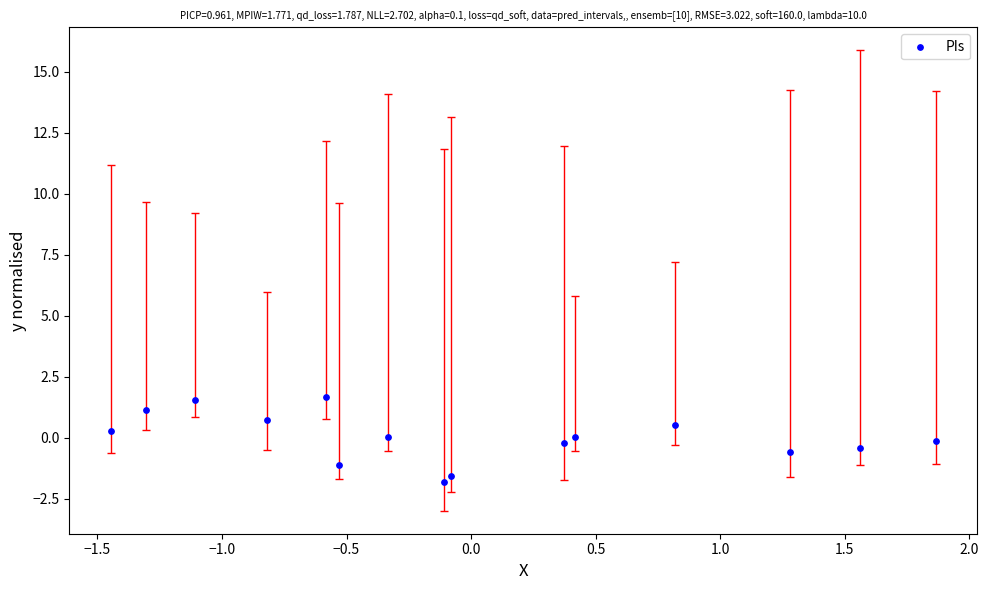

What is the range of Y values (max minus min)?

3.5